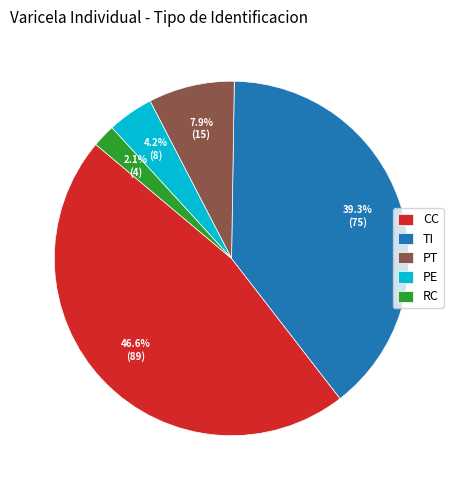

Which has a higher value, CC or TI?

CC